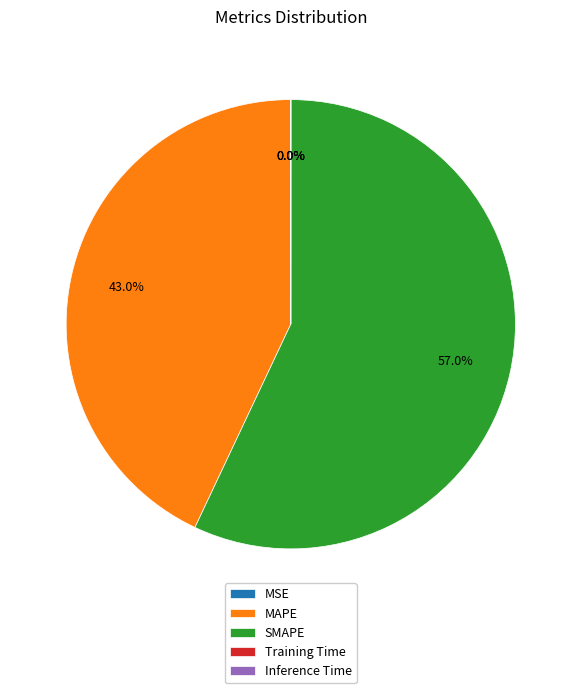

What is the total percentage of SMAPE and MAPE?

100.0%